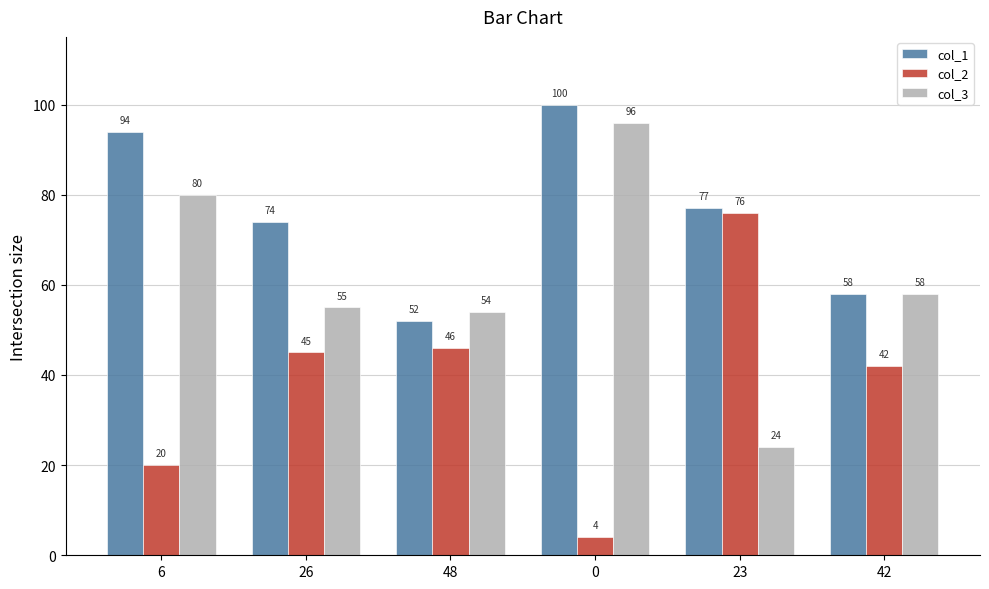

What is the difference between the highest and lowest values at 23?

53